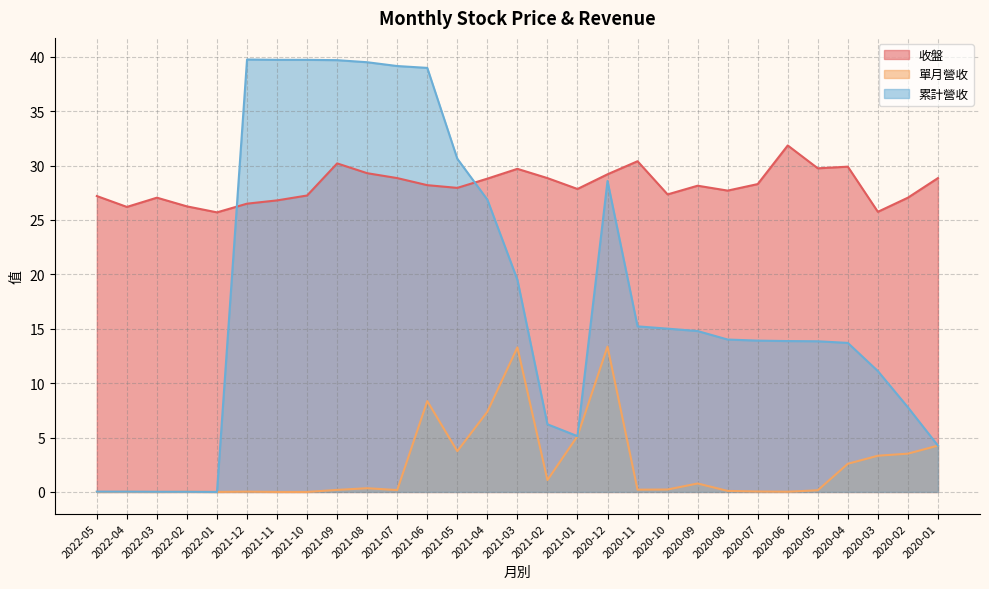

Is the value of 累計營收 at 2021-02 greater than the value of 單月營收 at 2021-04?

No